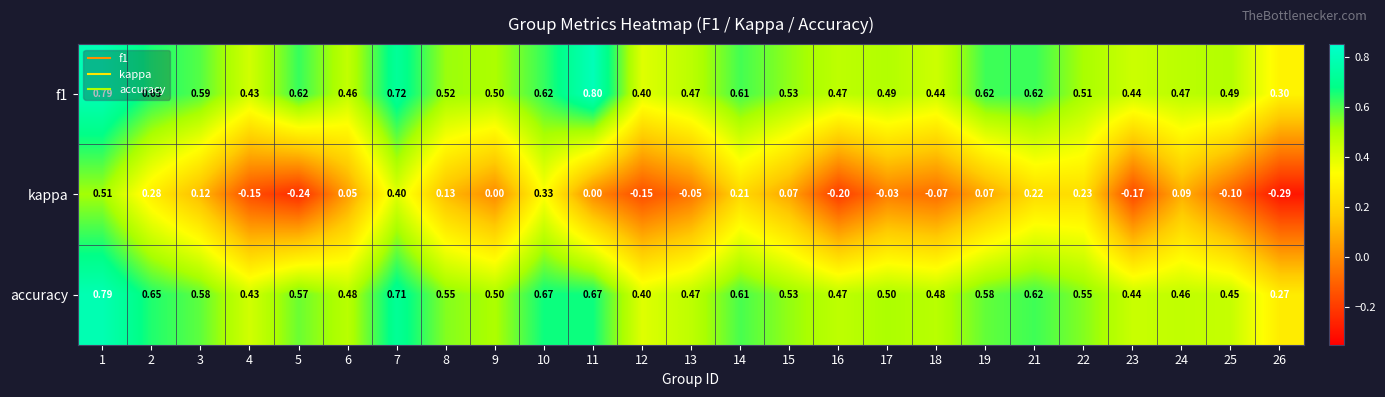

Between 14 and 15, which series saw the biggest shift?

kappa